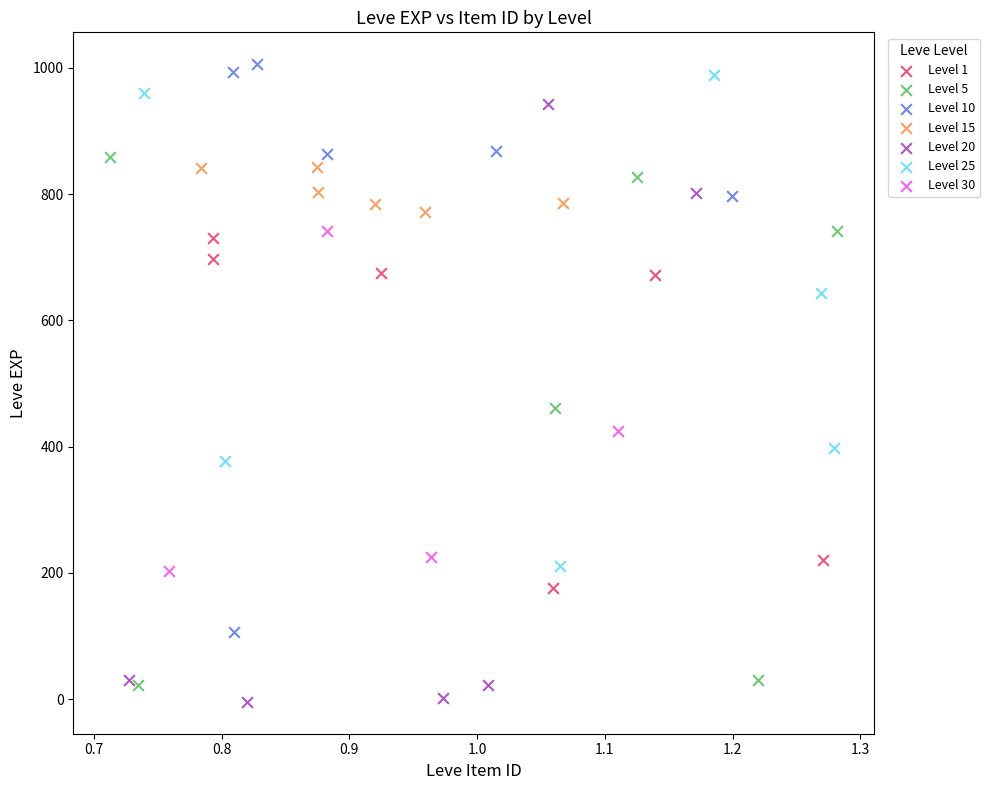

Which series has the largest Y range (max minus min)?

Level 20